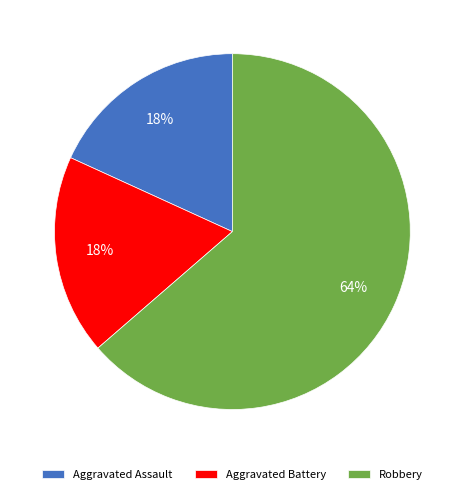

Which slice represents more than half of the pie?

Robbery